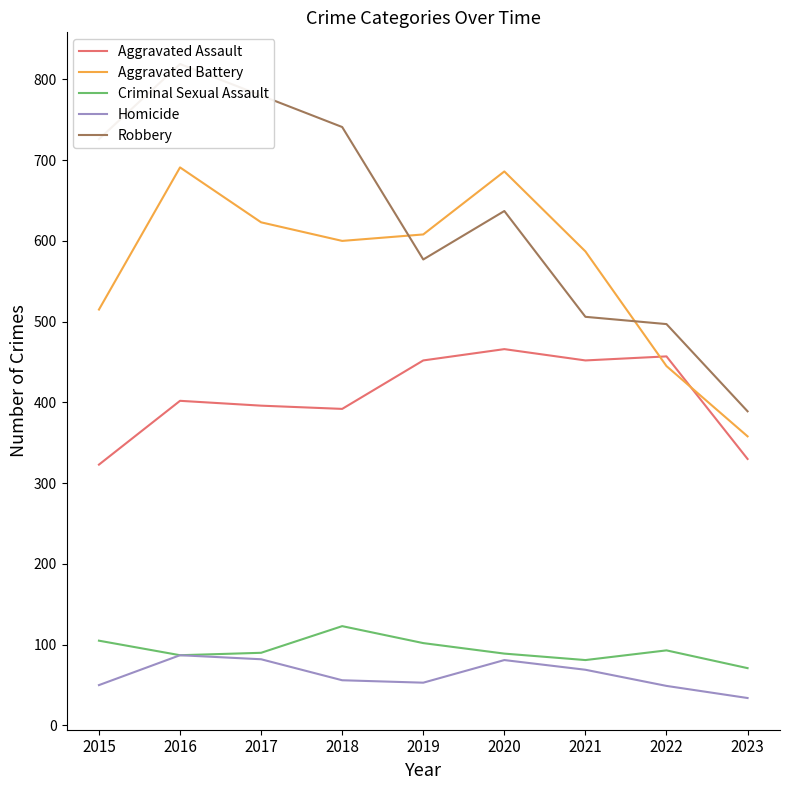

The Aggravated Battery series shows 208 at 2020. True or false?

False